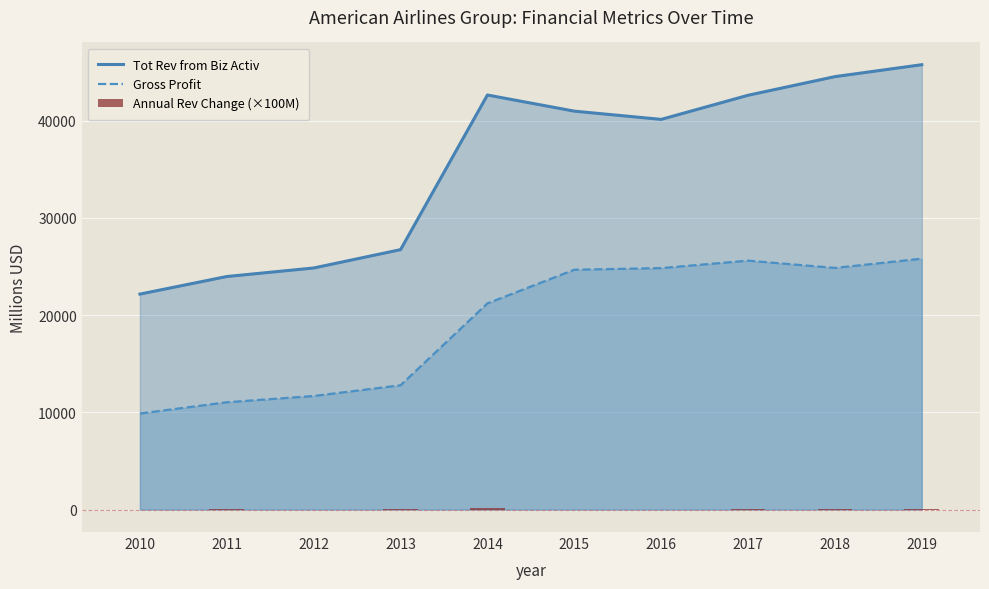

True or false: Tot Rev from Biz Activ has a value of 69281.2 at 2019.

False